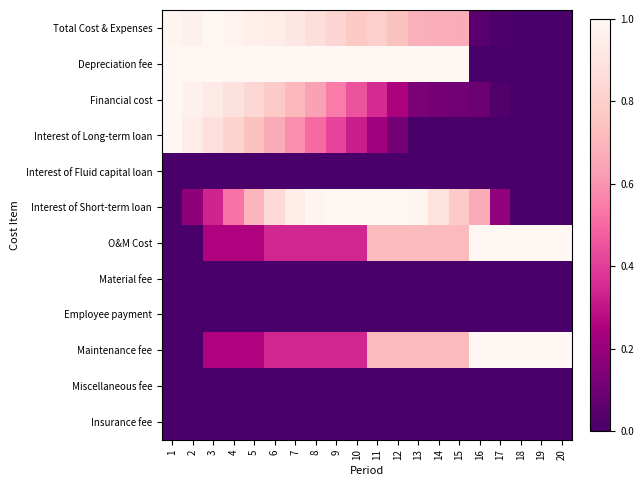

Reading left to right, extract all data points from this chart.

Total Cost & Expenses: 1=1.0	2=1.0	3=1.0	4=1.0	5=1.0	6=0.9	7=0.9	8=0.9	9=0.8	10=0.8	11=0.8	12=0.7	13=0.7	14=0.7	15=0.7	16=0.0	17=0.0	18=0.0	19=0.0	20=0.0
Depreciation fee: 1=1.0	2=1.0	3=1.0	4=1.0	5=1.0	6=1.0	7=1.0	8=1.0	9=1.0	10=1.0	11=1.0	12=1.0	13=1.0	14=1.0	15=1.0	16=0.0	17=0.0	18=0.0	19=0.0	20=0.0
Financial cost: 1=1.0	2=1.0	3=0.9	4=0.9	5=0.8	6=0.8	7=0.7	8=0.6	9=0.5	10=0.5	11=0.4	12=0.2	13=0.1	14=0.1	15=0.1	16=0.1	17=0.0	18=0.0	19=0.0	20=0.0
Interest of Long-term loan: 1=1.0	2=0.9	3=0.9	4=0.8	5=0.7	6=0.7	7=0.6	8=0.5	9=0.4	10=0.3	11=0.2	12=0.1	13=0.0	14=0.0	15=0.0	16=0.0	17=0.0	18=0.0	19=0.0	20=0.0
Interest of Fluid capital loan: 1=0.0	2=0.0	3=0.0	4=0.0	5=0.0	6=0.0	7=0.0	8=0.0	9=0.0	10=0.0	11=0.0	12=0.0	13=0.0	14=0.0	15=0.0	16=0.0	17=0.0	18=0.0	19=0.0	20=0.0
Interest of Short-term loan: 1=0.0	2=0.2	3=0.3	4=0.5	5=0.7	6=0.8	7=0.9	8=1.0	9=1.0	10=1.0	11=1.0	12=1.0	13=1.0	14=0.9	15=0.8	16=0.7	17=0.2	18=0.0	19=0.0	20=0.0
O&M Cost: 1=0.0	2=0.0	3=0.3	4=0.3	5=0.3	6=0.3	7=0.3	8=0.3	9=0.3	10=0.3	11=0.7	12=0.7	13=0.7	14=0.7	15=0.7	16=1.0	17=1.0	18=1.0	19=1.0	20=1.0
Material fee: 1=0.0	2=0.0	3=0.0	4=0.0	5=0.0	6=0.0	7=0.0	8=0.0	9=0.0	10=0.0	11=0.0	12=0.0	13=0.0	14=0.0	15=0.0	16=0.0	17=0.0	18=0.0	19=0.0	20=0.0
Employee payment: 1=0.0	2=0.0	3=0.0	4=0.0	5=0.0	6=0.0	7=0.0	8=0.0	9=0.0	10=0.0	11=0.0	12=0.0	13=0.0	14=0.0	15=0.0	16=0.0	17=0.0	18=0.0	19=0.0	20=0.0
Maintenance fee: 1=0.0	2=0.0	3=0.3	4=0.3	5=0.3	6=0.3	7=0.3	8=0.3	9=0.3	10=0.3	11=0.7	12=0.7	13=0.7	14=0.7	15=0.7	16=1.0	17=1.0	18=1.0	19=1.0	20=1.0
Miscellaneous fee: 1=0.0	2=0.0	3=0.0	4=0.0	5=0.0	6=0.0	7=0.0	8=0.0	9=0.0	10=0.0	11=0.0	12=0.0	13=0.0	14=0.0	15=0.0	16=0.0	17=0.0	18=0.0	19=0.0	20=0.0
Insurance fee: 1=0.0	2=0.0	3=0.0	4=0.0	5=0.0	6=0.0	7=0.0	8=0.0	9=0.0	10=0.0	11=0.0	12=0.0	13=0.0	14=0.0	15=0.0	16=0.0	17=0.0	18=0.0	19=0.0	20=0.0